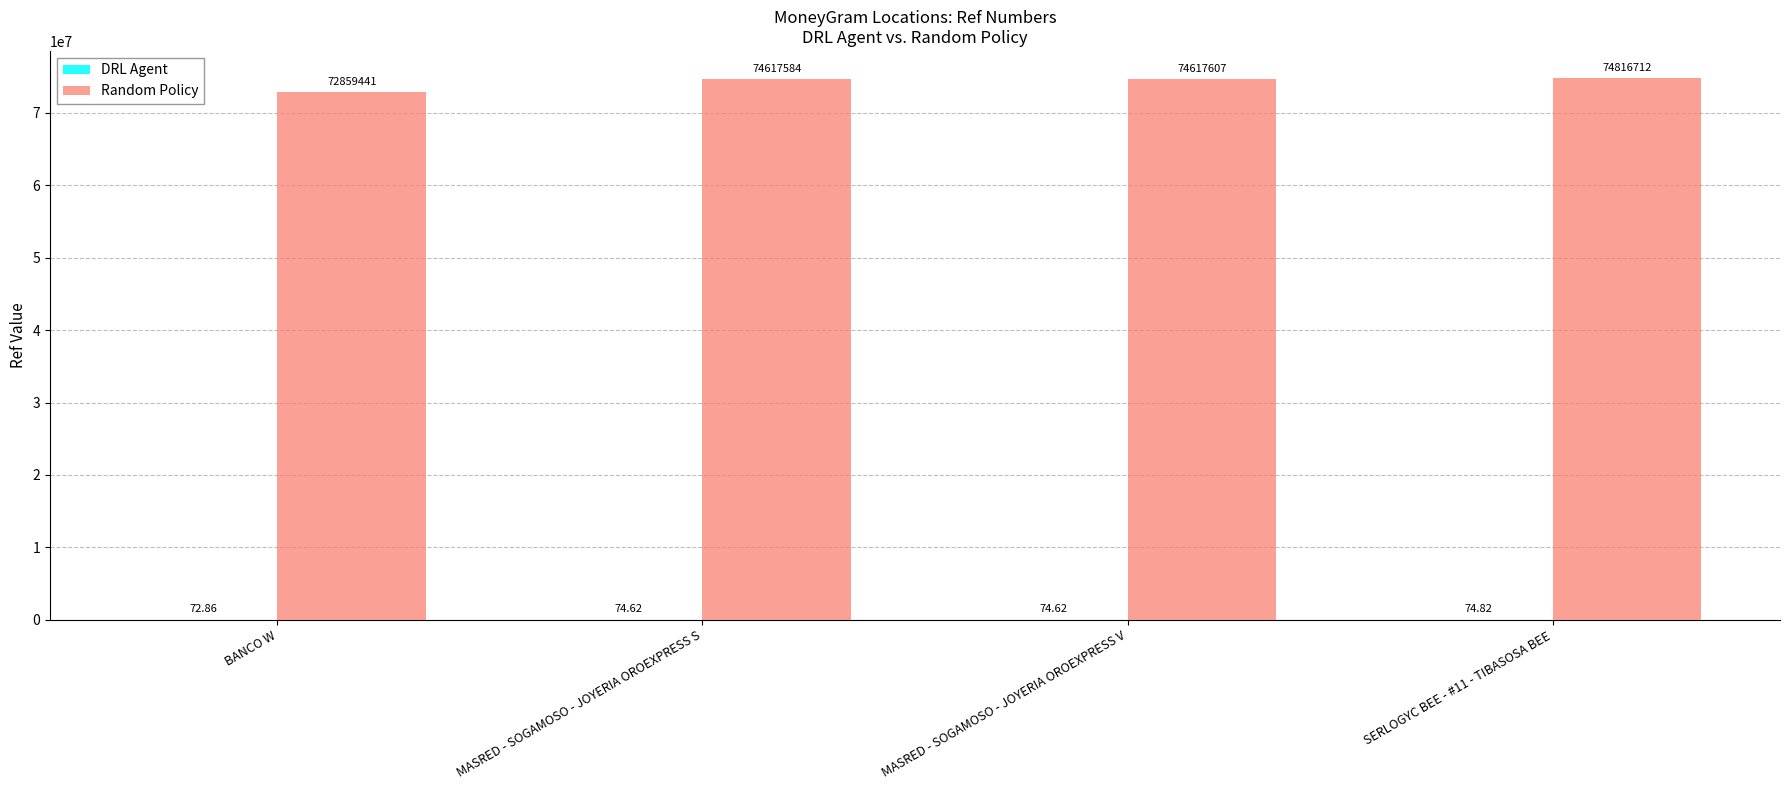

The value of Random Policy at MASRED - SOGAMOSO - JOYERIA OROEXPRESS S is 74617584.0. True or false?

True